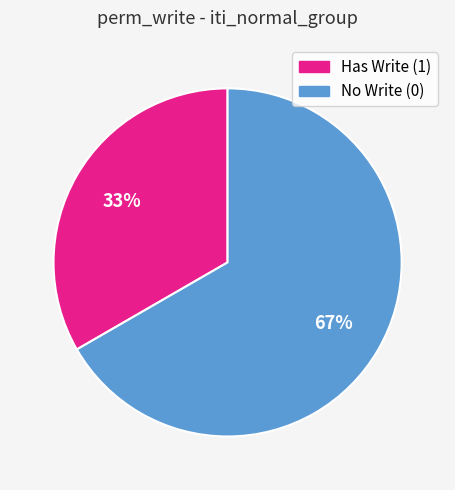

Count the number of slices in the pie.

2